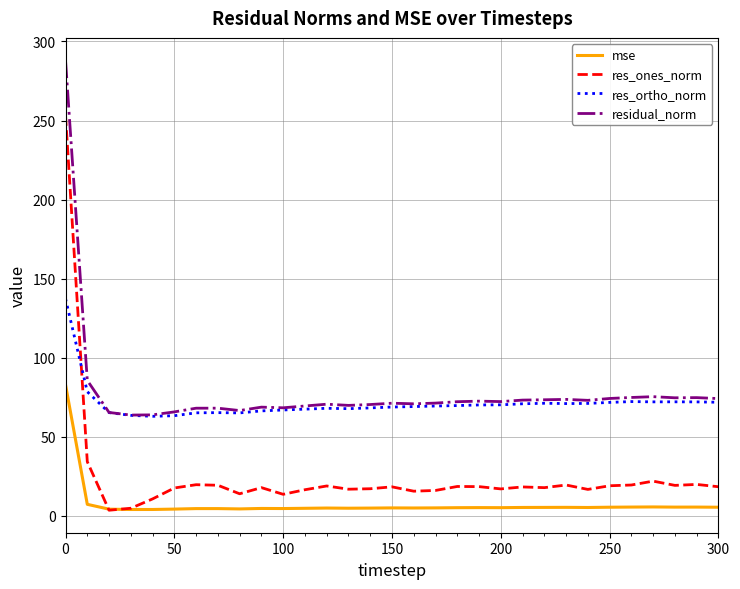

What is the greatest value displayed?

288.1